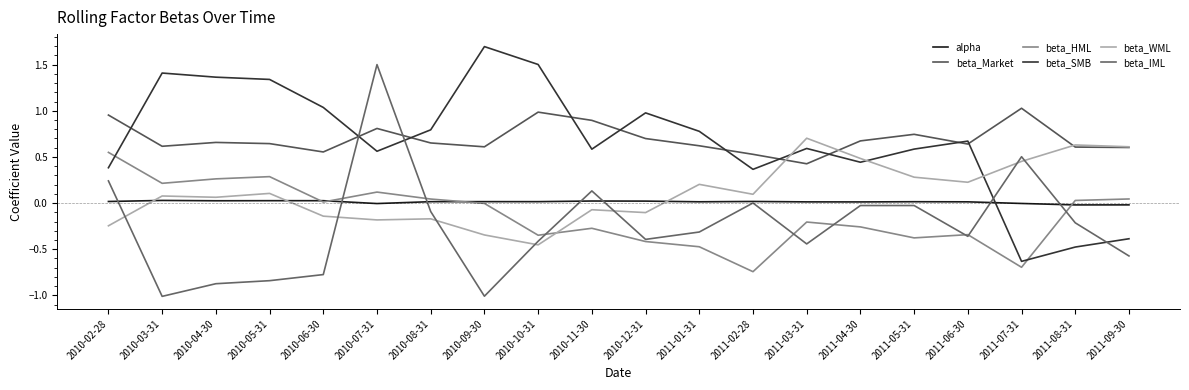

What is the label of the 11th point from the right?

2010-11-30